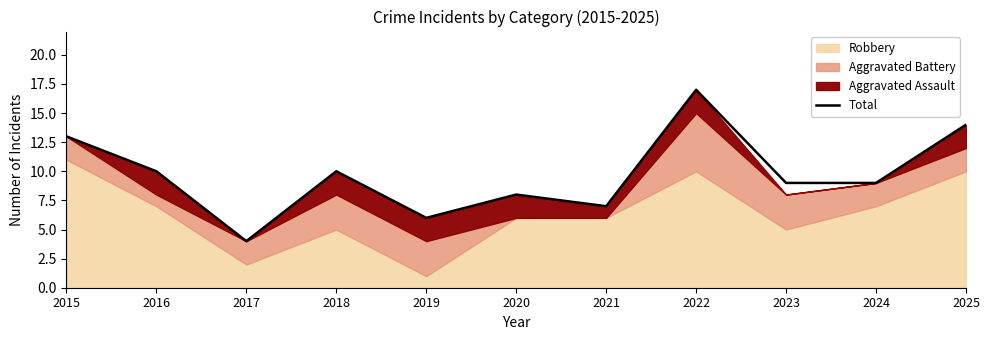

How many values exceed 9?

5